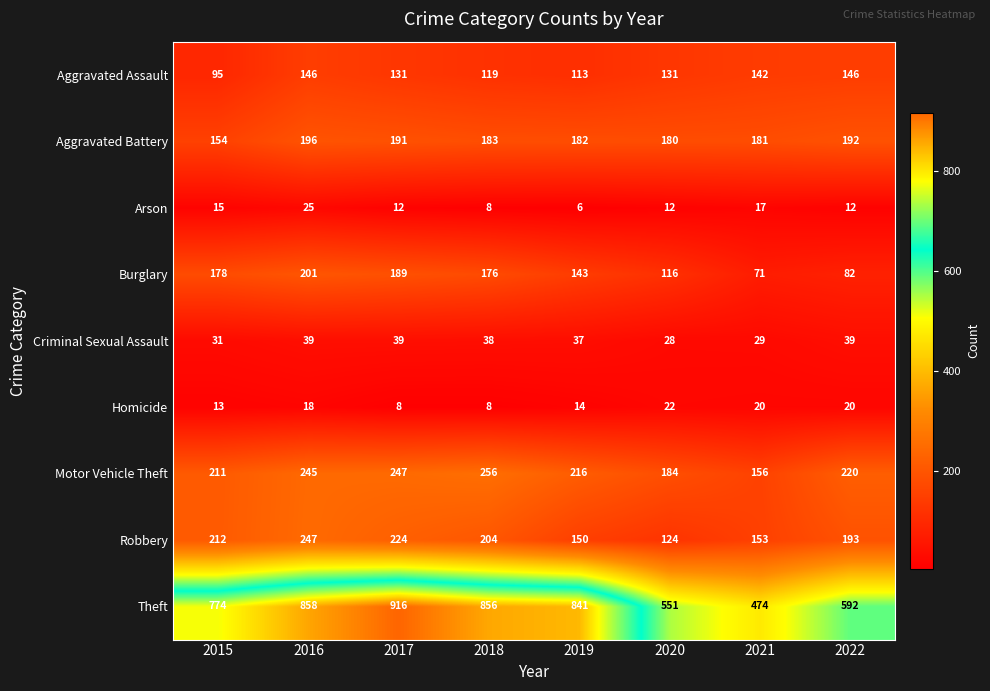

At which label does Theft reach its peak?

2017